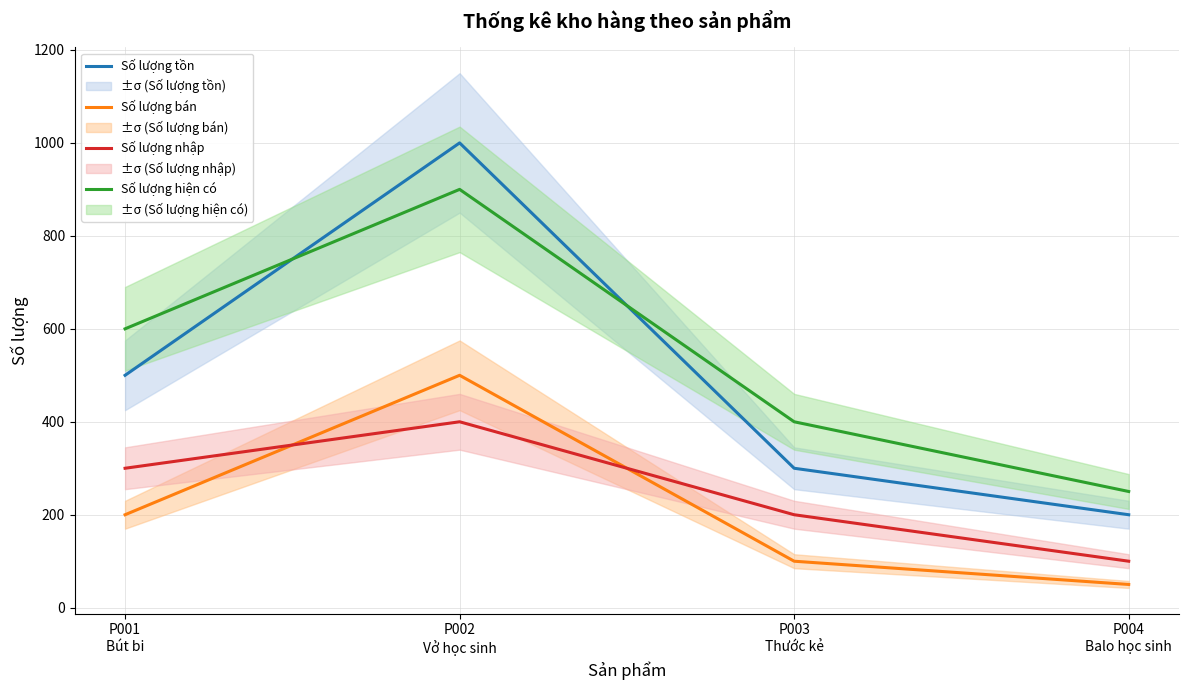

Reading left to right, list all the values displayed in this chart.

Số lượng tồn: 500	1000	300	200
Số lượng bán: 200	500	100	50
Số lượng nhập: 300	400	200	100
Số lượng hiện có: 600	900	400	250